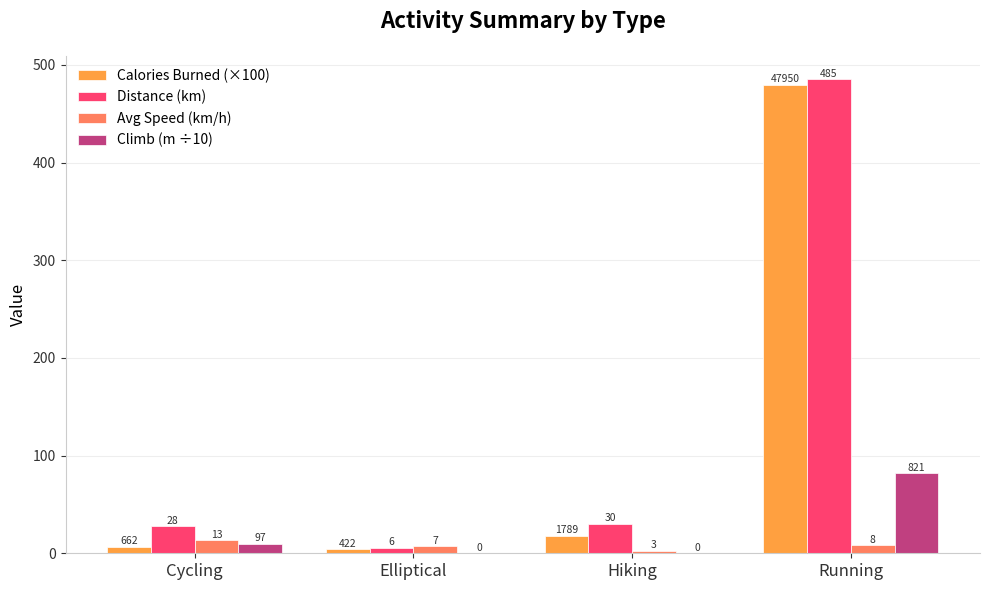

Reading left to right, what are all the values shown in this chart?

Calories Burned (×100): 6.6	4.2	17.9	479.5
Distance (km): 27.5	5.7	30.0	485.0
Avg Speed (km/h): 13.3	7.2	2.6	8.4
Climb (m ÷10): 9.7	0.0	0.0	82.1